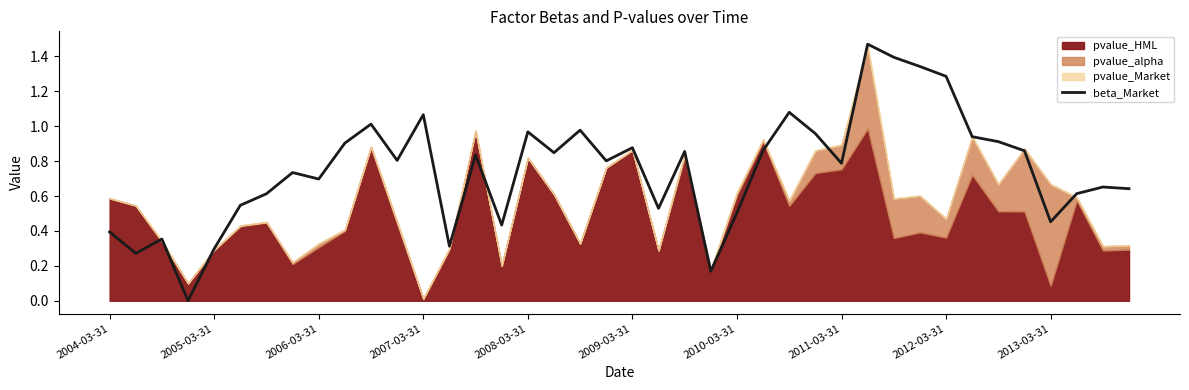

What is the difference between the maximum and second lowest values?

1.3